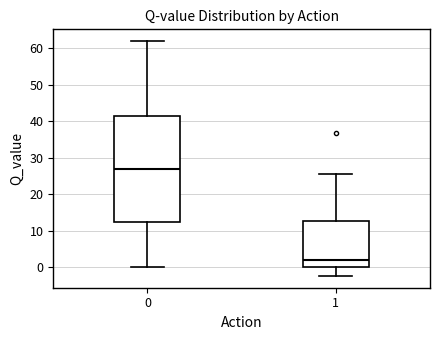

Which box is the tallest, from its lower edge to its upper edge?

0